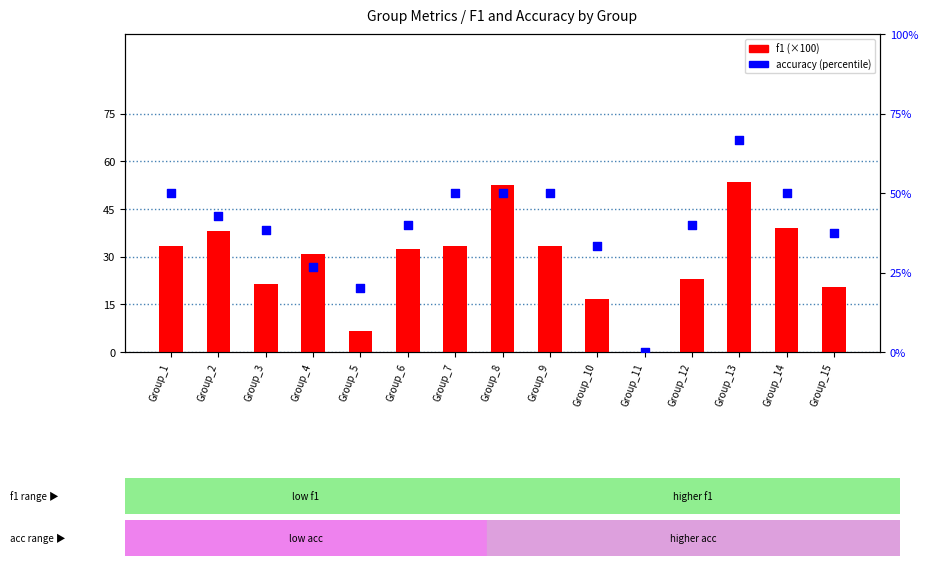

At which category is the sum across all series the highest?

Group_13